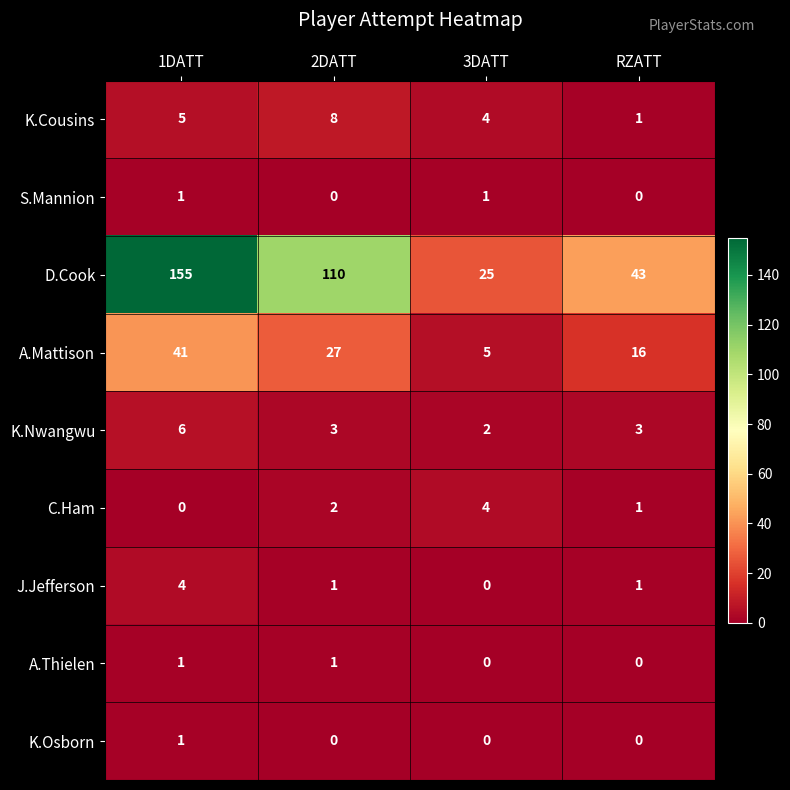

Which series changed the most between 1DATT and 2DATT?

D.Cook